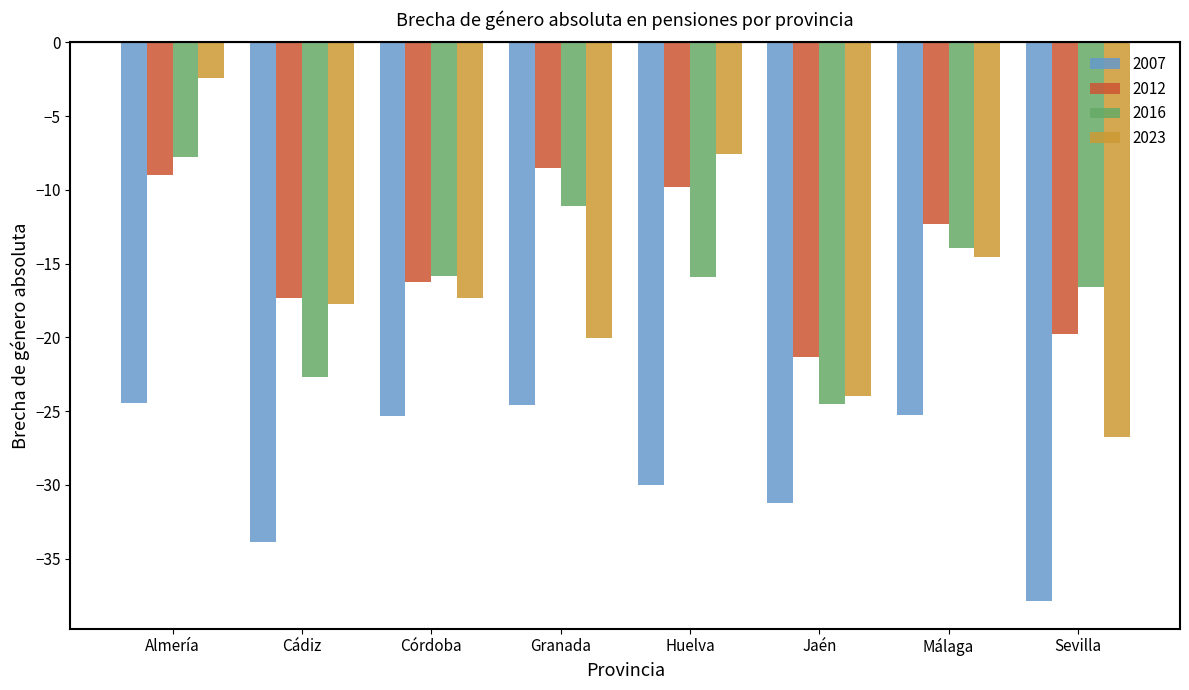

What is the total value across all series at Huelva?

-63.3